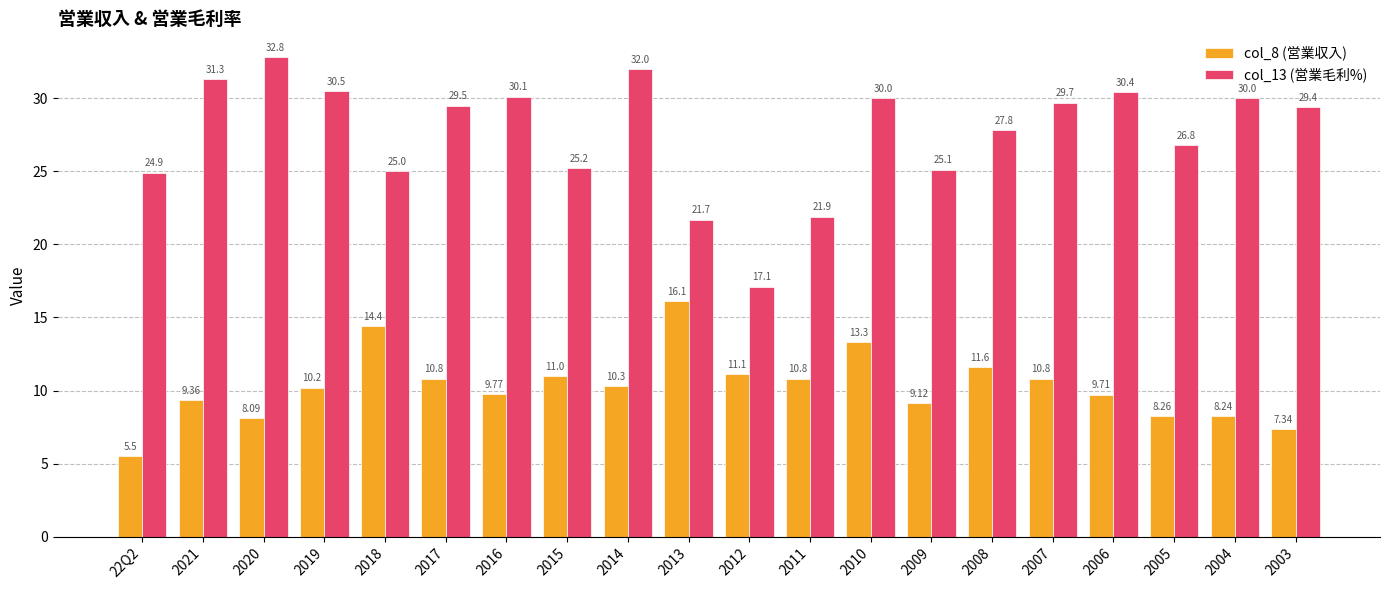

What is the difference between the second highest and second lowest values in the col_13 (営業毛利%) series?

10.3